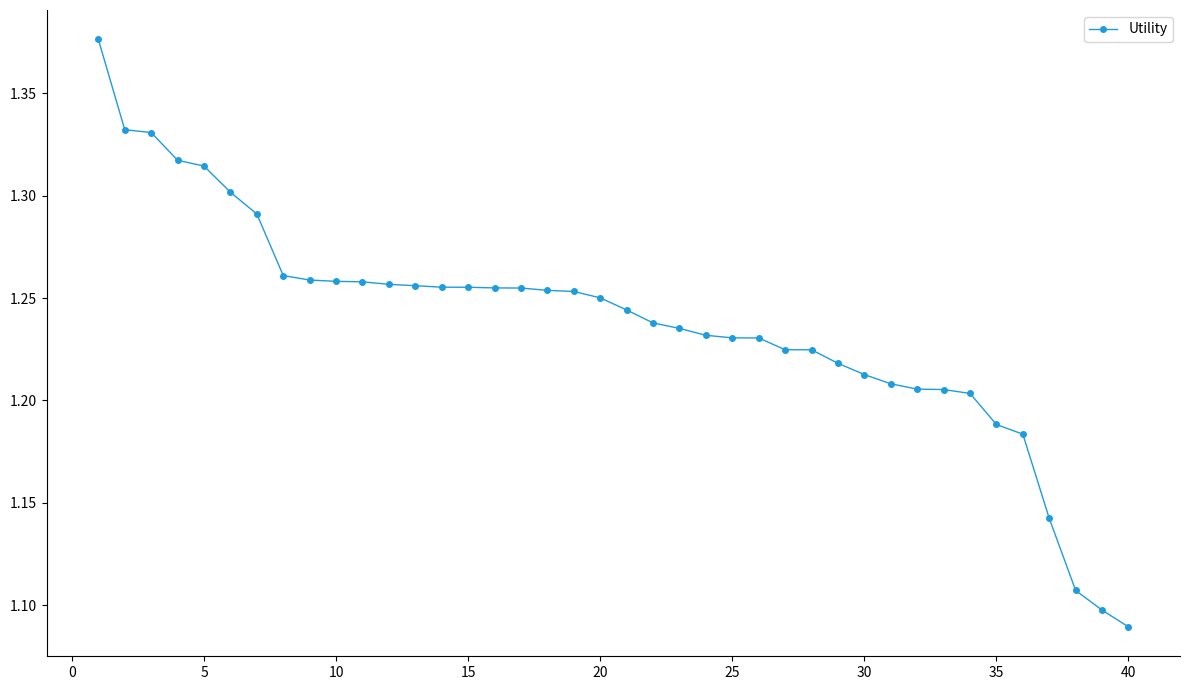

Count the number of data series in this chart.

1